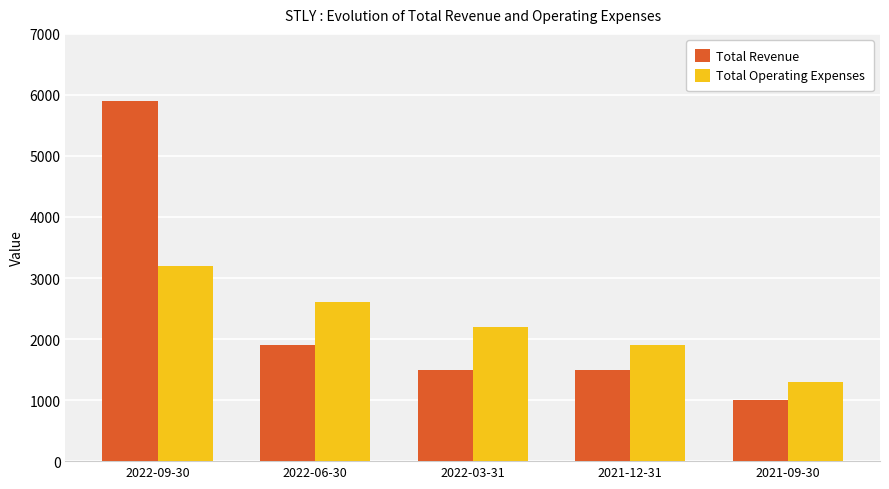

What is the difference between the highest and lowest values at 2022-09-30?

2700